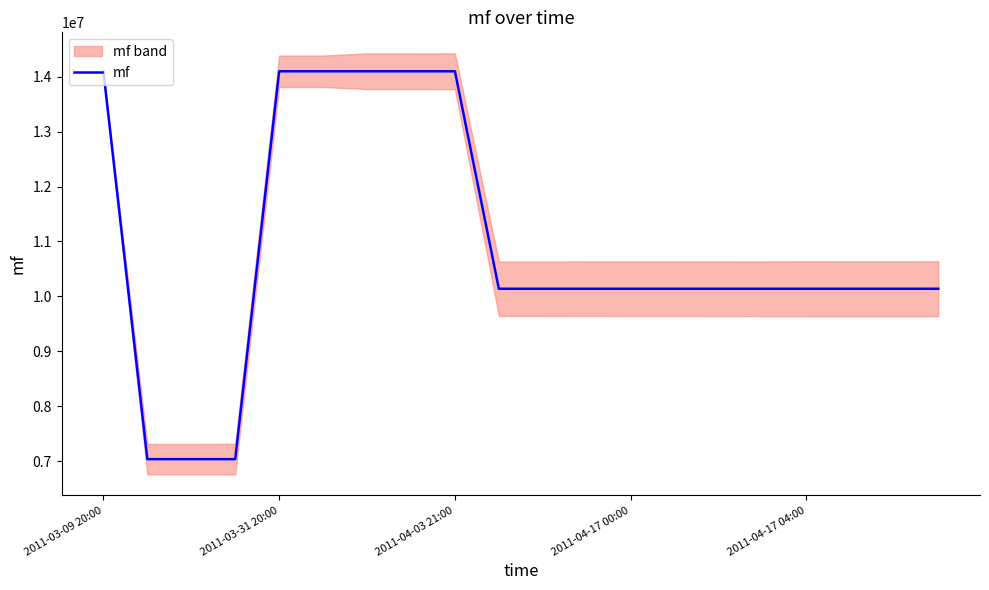

True or false: the data shows 4936144 at 18.

False